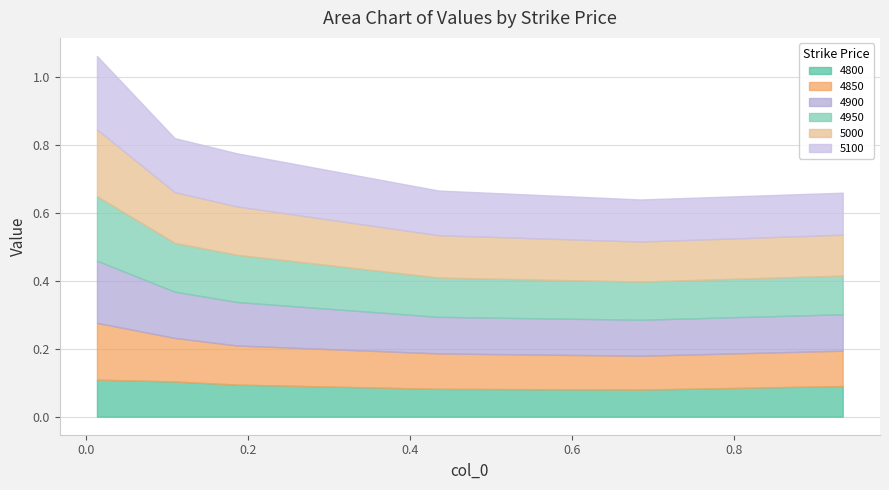

Count the 5000 values in the range 0 to 1.

6